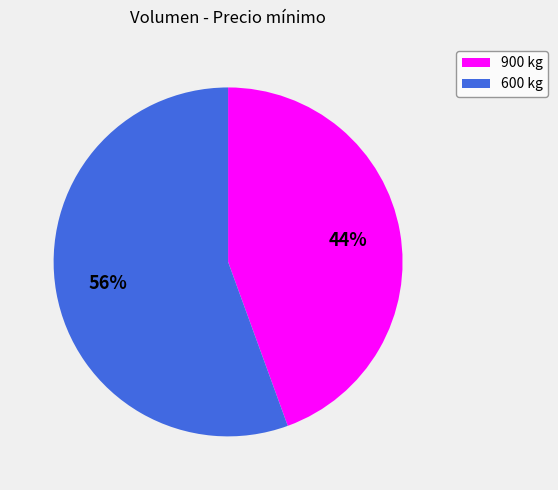

Count the number of slices in the pie.

2